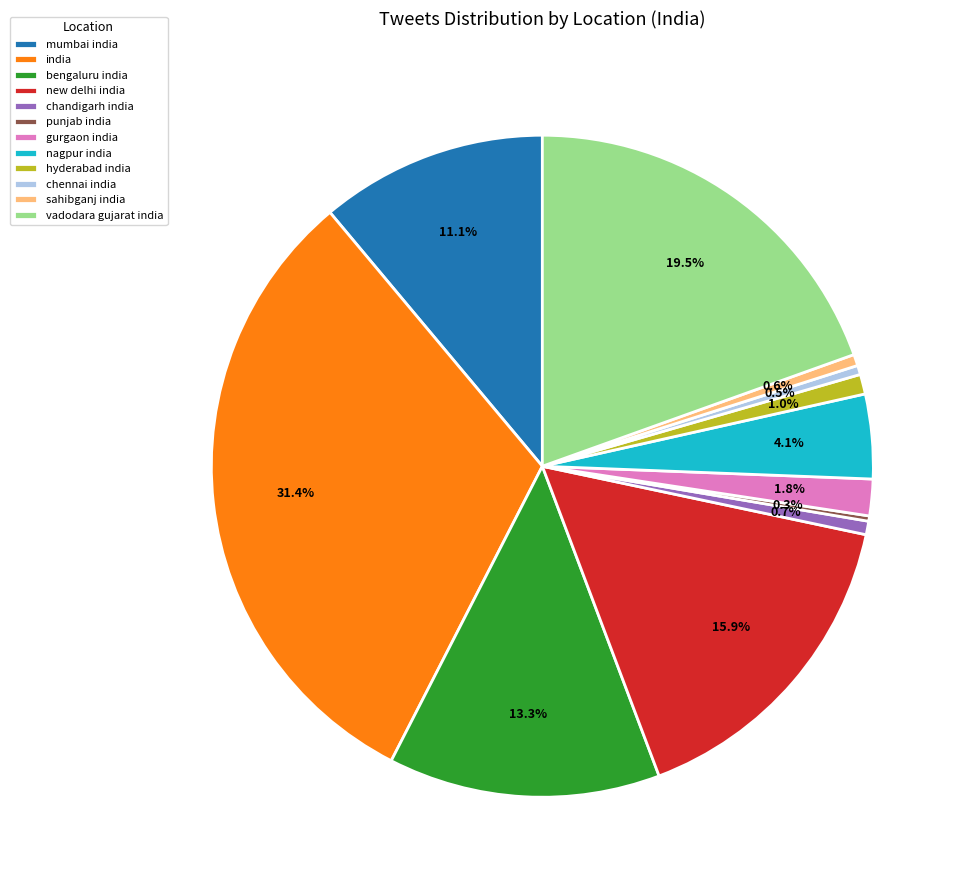

To the nearest percent, what is the difference between the largest and smallest slice percentages?

31%